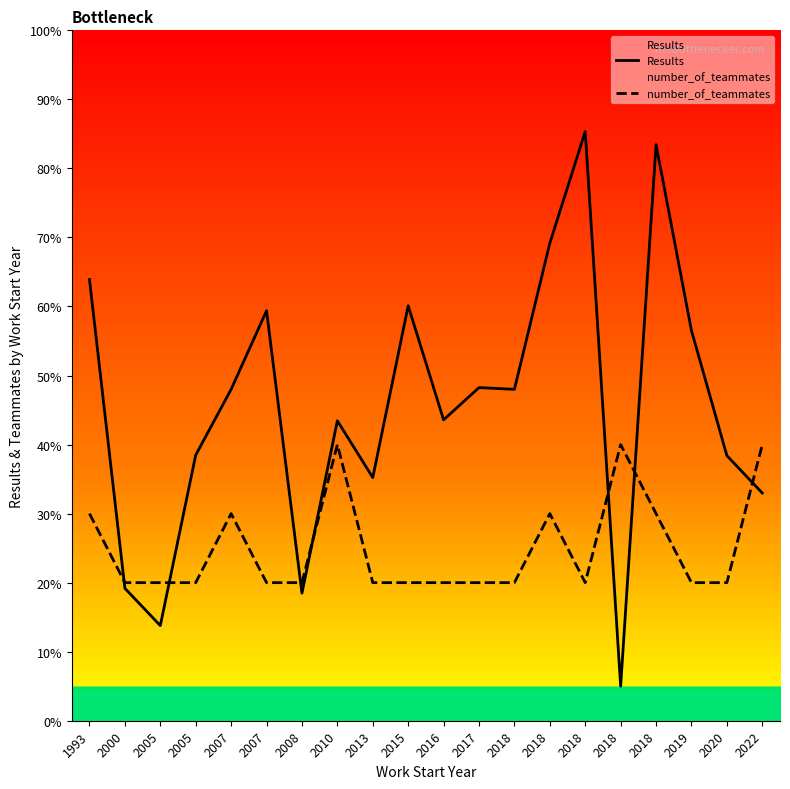

Reading left to right, transcribe all the data shown in this chart.

Results: 1993=63.9	2000=19.2	2005=13.8	2005=38.5	2007=48.0	2007=59.4	2008=18.5	2010=43.5	2013=35.2	2015=60.1	2016=43.6	2017=48.2	2018=48.0	2018=69.2	2018=85.3	2018=5.0	2018=83.4	2019=56.5	2020=38.4	2022=33.0
number_of_teammates: 1993=30.0	2000=20.0	2005=20.0	2005=20.0	2007=30.0	2007=20.0	2008=20.0	2010=40.0	2013=20.0	2015=20.0	2016=20.0	2017=20.0	2018=20.0	2018=30.0	2018=20.0	2018=40.0	2018=30.0	2019=20.0	2020=20.0	2022=40.0